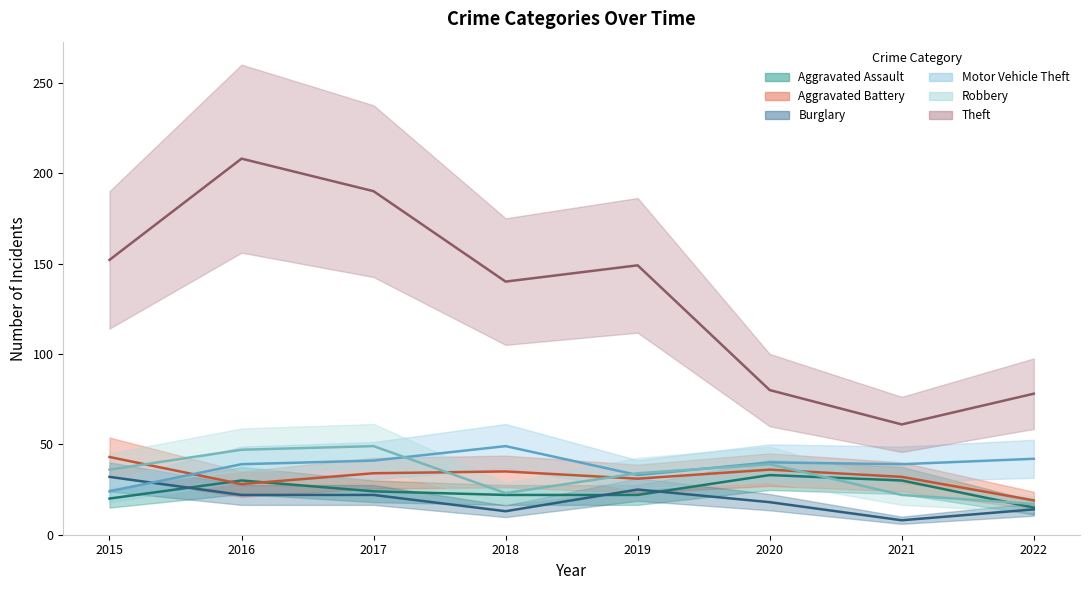

At how many categories does at least one series exceed 139?

5